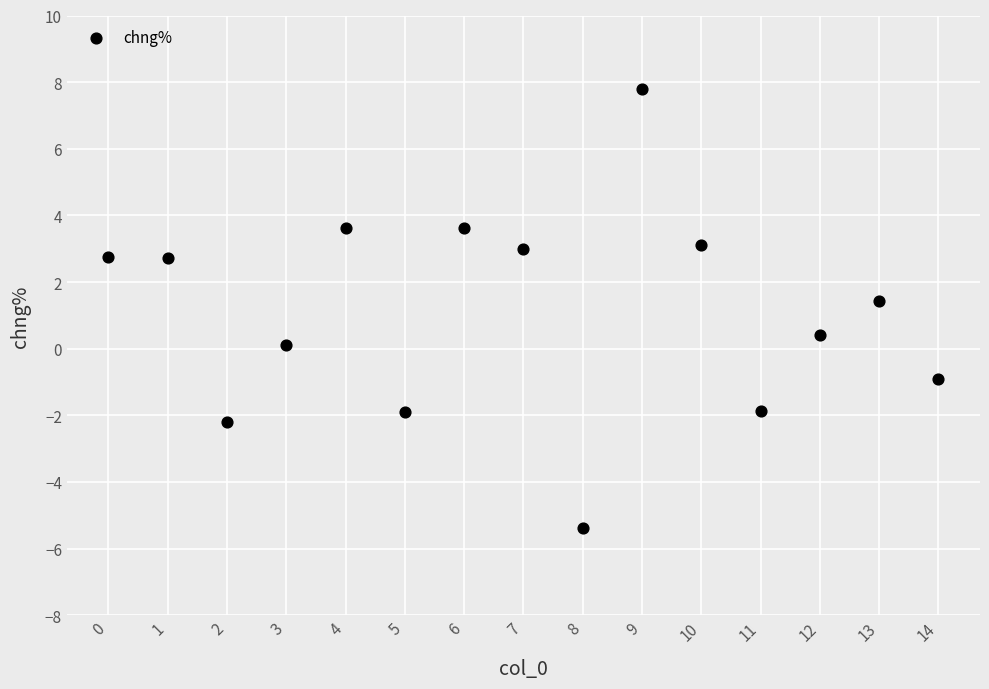

What is the range of Y values (max minus min)?

13.2